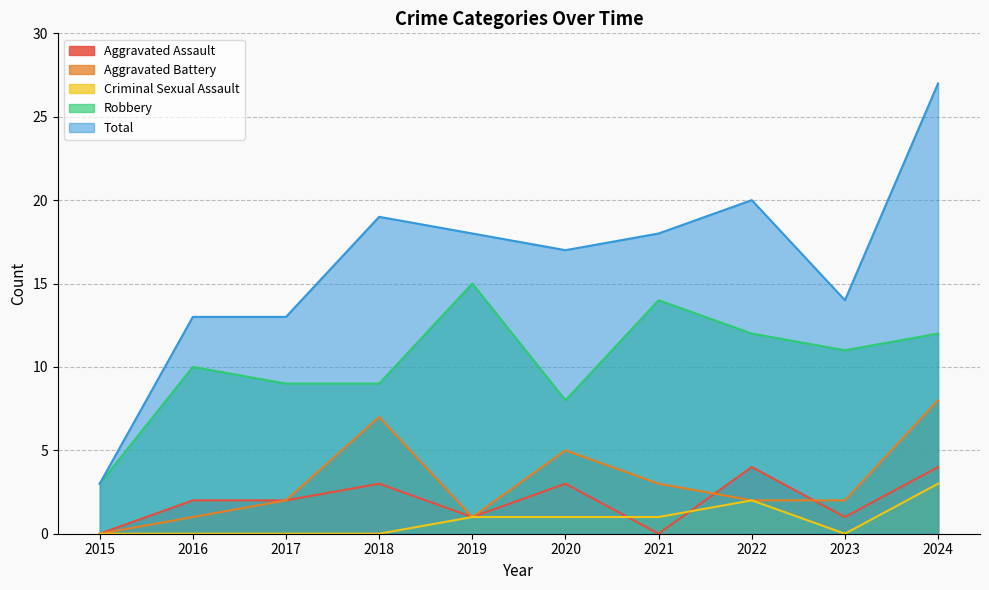

What is the difference between the second highest and minimum values in the Robbery series?

11